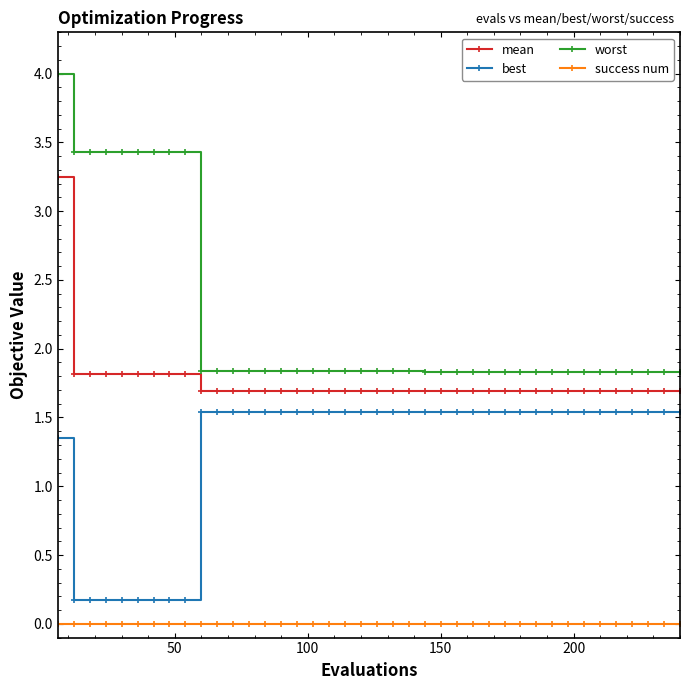

List the series in order of their overall mean, lowest first.

success num, best, mean, worst